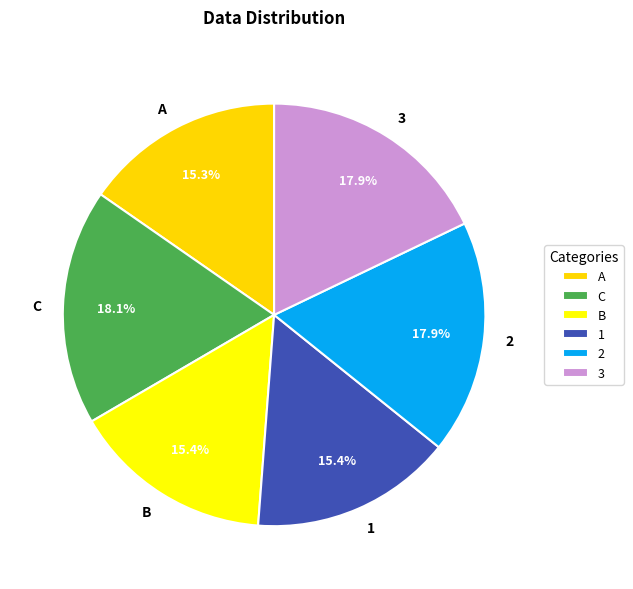

How many segments does this pie chart have?

6